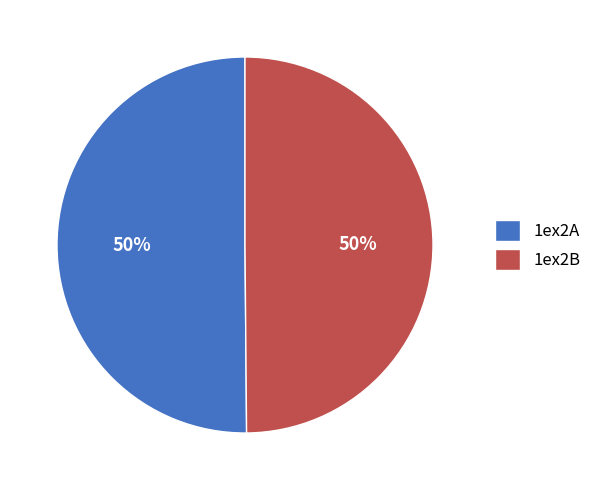

To the nearest percent, what portion does 1ex2A represent?

50%